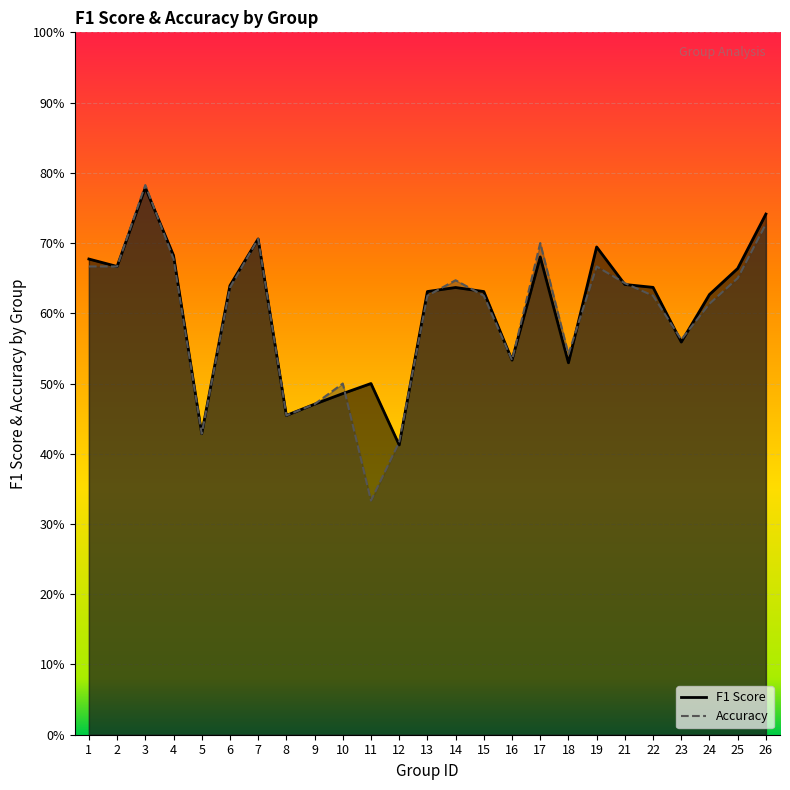

Is the value of f1 at 6 greater than the value of accuracy at 2?

No